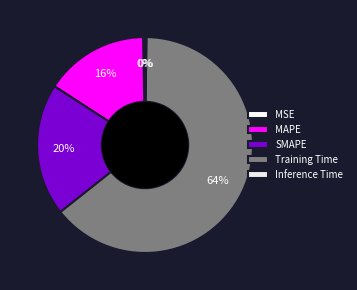

Which slice is the largest?

Training Time